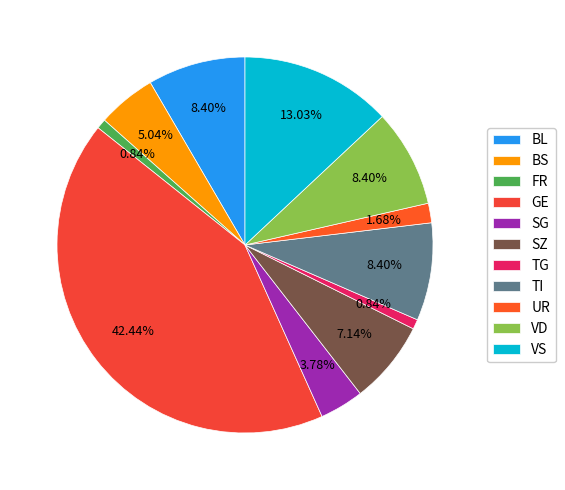

Does SG represent more than half of the total?

No